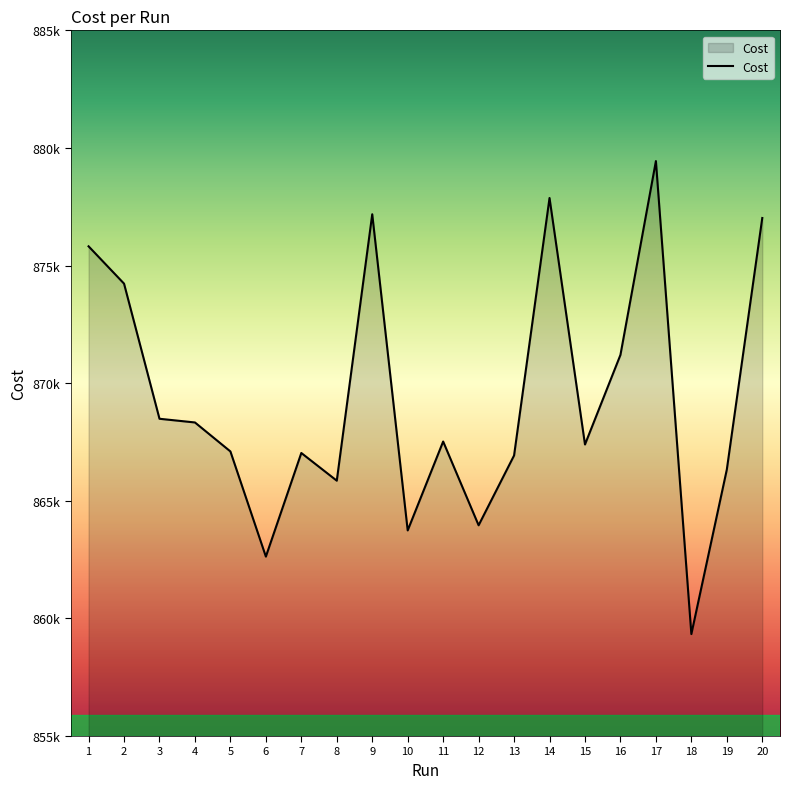

Rank the categories by value from lowest to highest.

18, 6, 10, 12, 8, 19, 13, 7, 5, 15, 11, 4, 3, 16, 2, 1, 20, 9, 14, 17